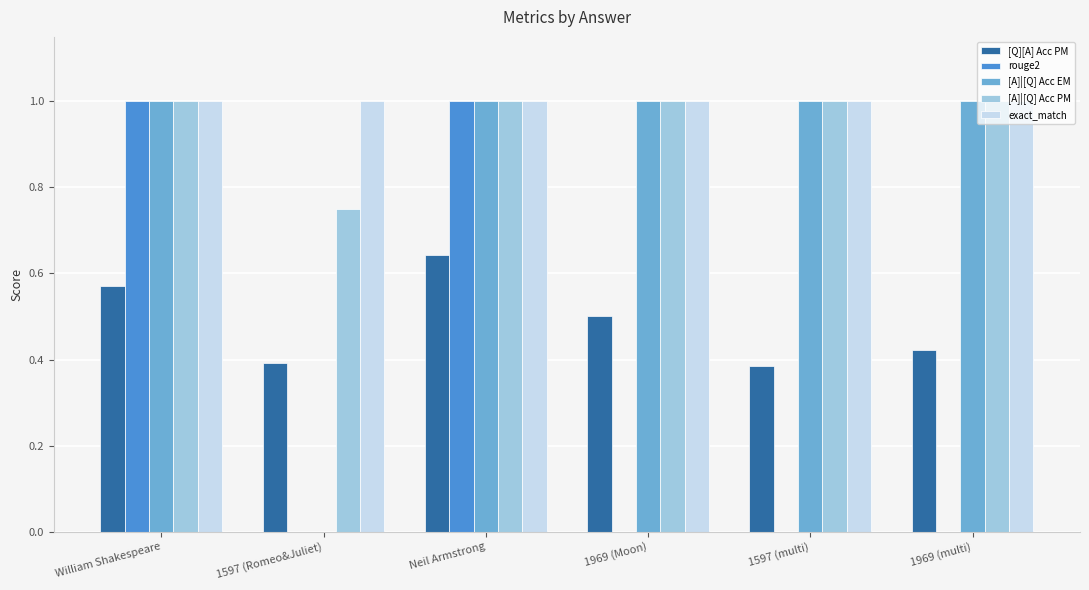

What is the total value across all series at 1597 (Romeo&Juliet)?

2.1